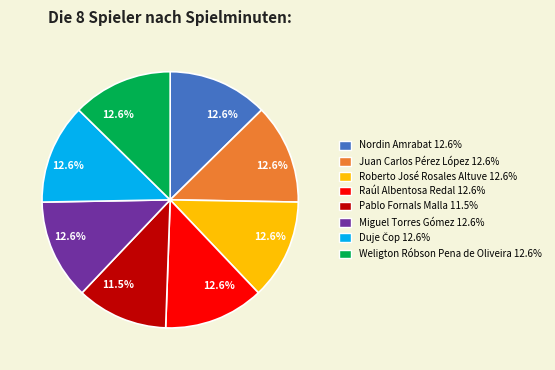

How many segments does this pie chart have?

8